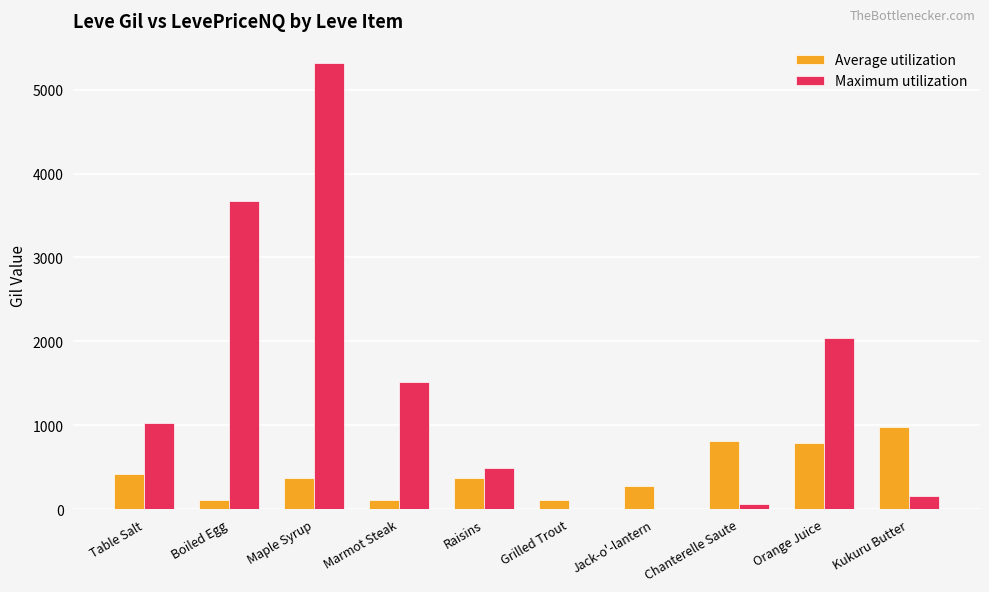

How many groups of bars are there?

10